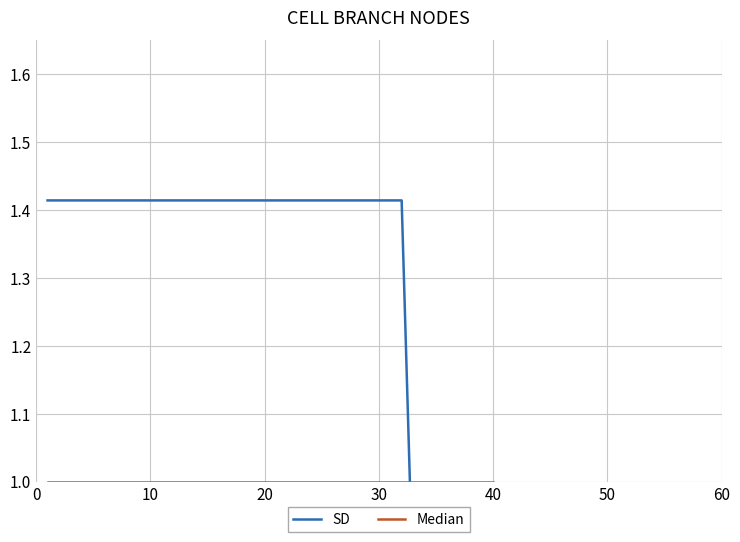

What is the label of the 10th point from the left?

10